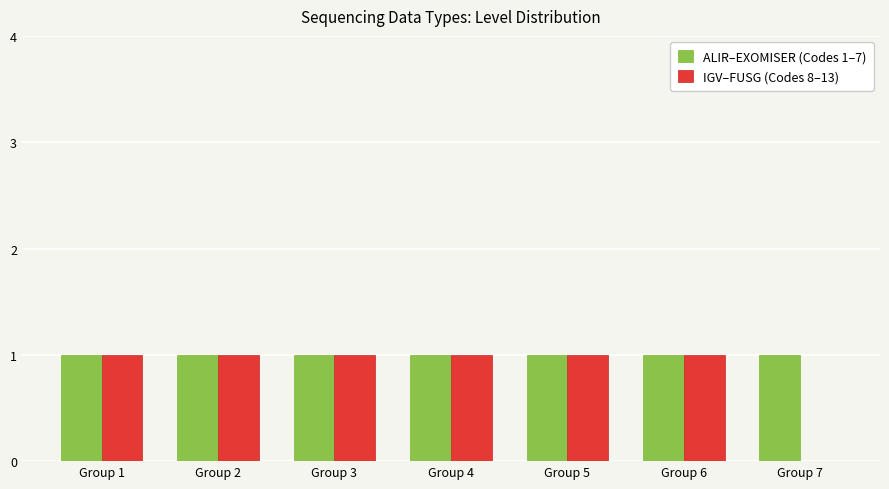

Reading right to left, transcribe all the data shown in this chart.

ALIR–EXOMISER (Codes 1–7): 1	1	1	1	1	1	1
IGV–FUSG (Codes 8–13): 0	1	1	1	1	1	1